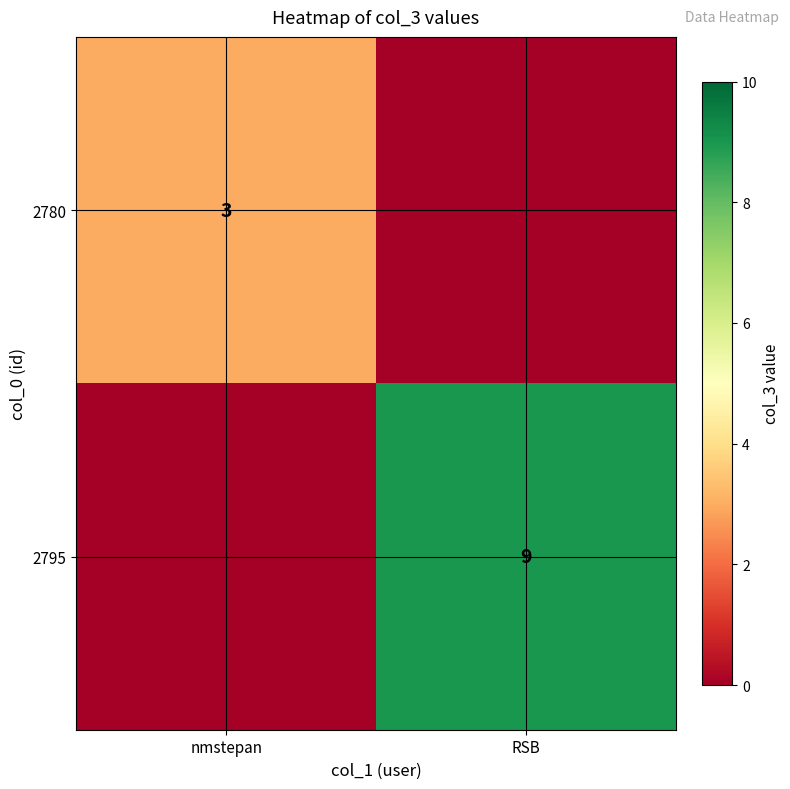

Count the number of data series in this chart.

2